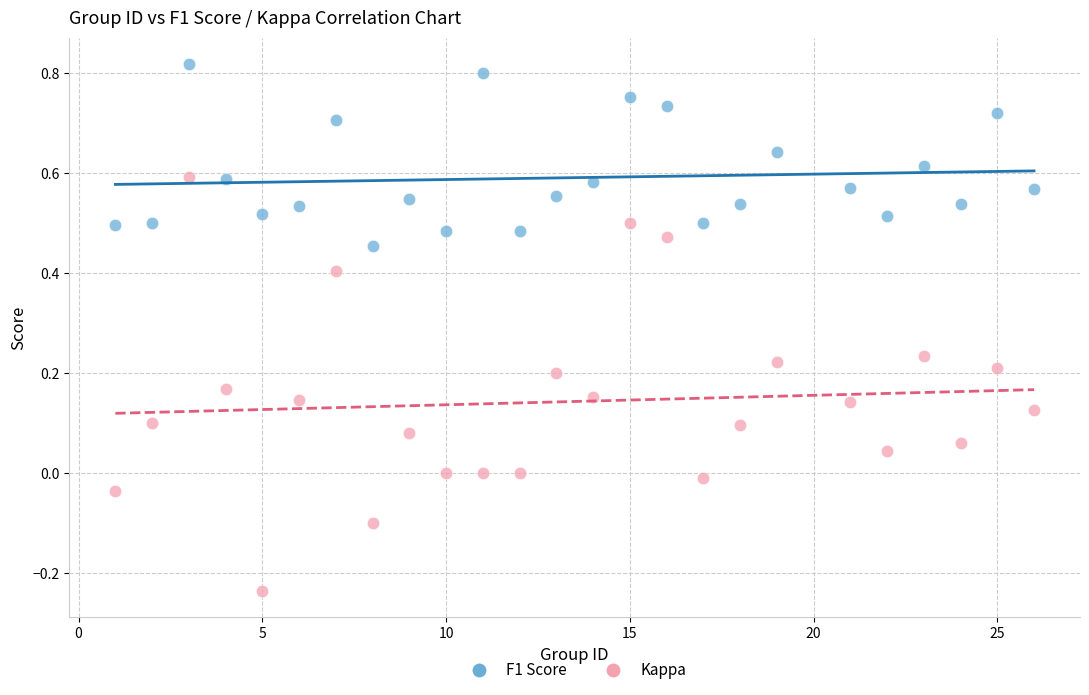

Which series has the largest Y range (max minus min)?

Kappa